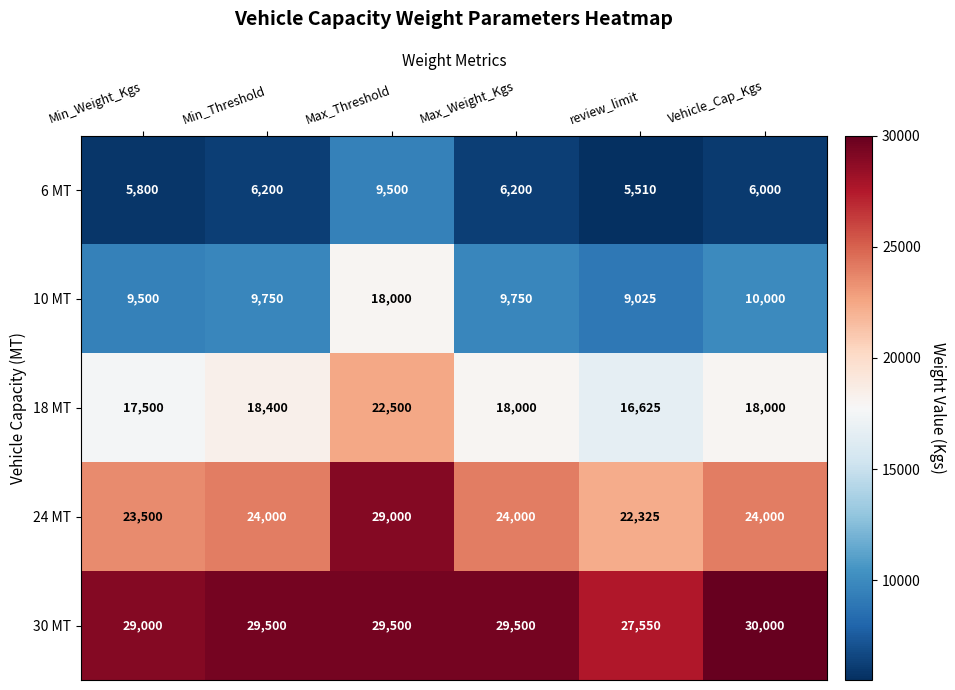

What is the sum of all 18 MT values?

111025